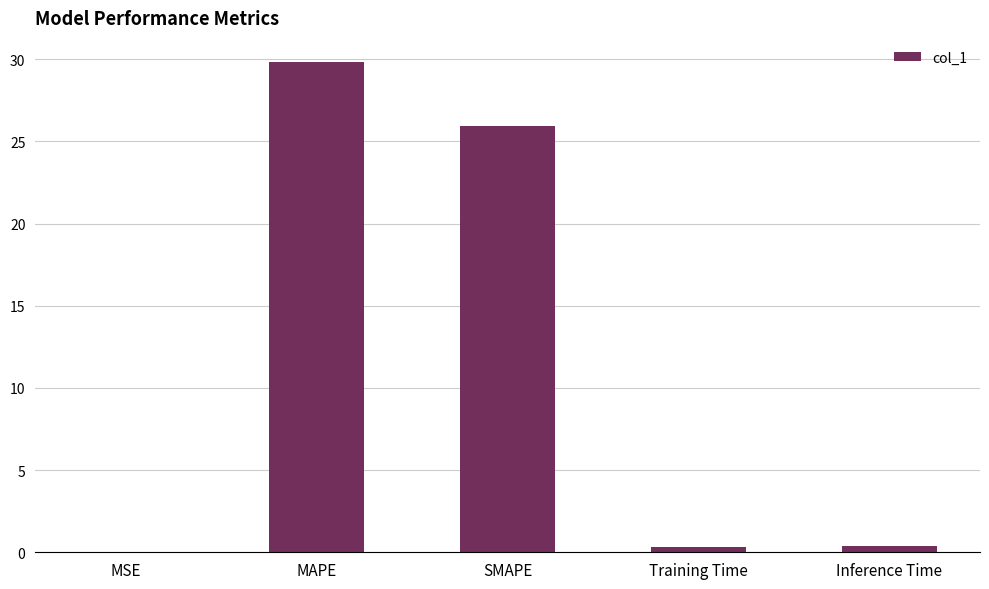

What is the change in value from MSE to Training Time?

+0.4